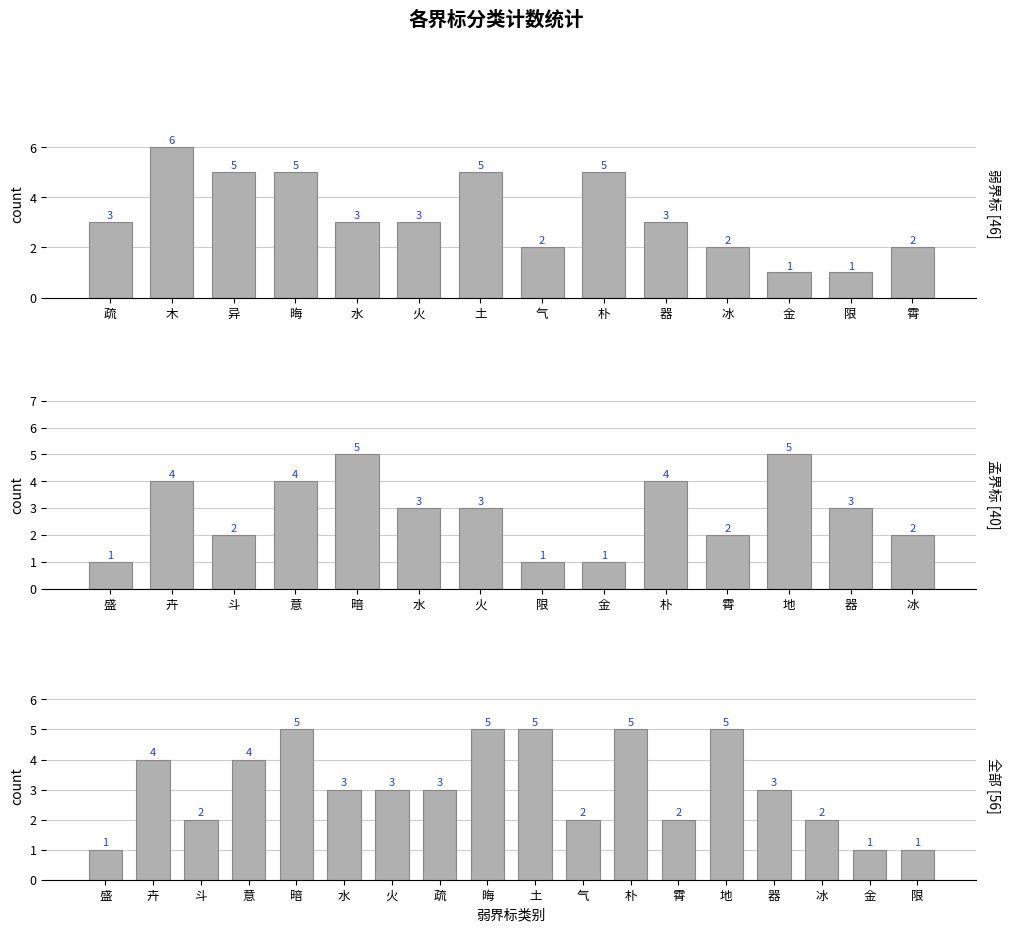

What is the approximate value at 器?

3